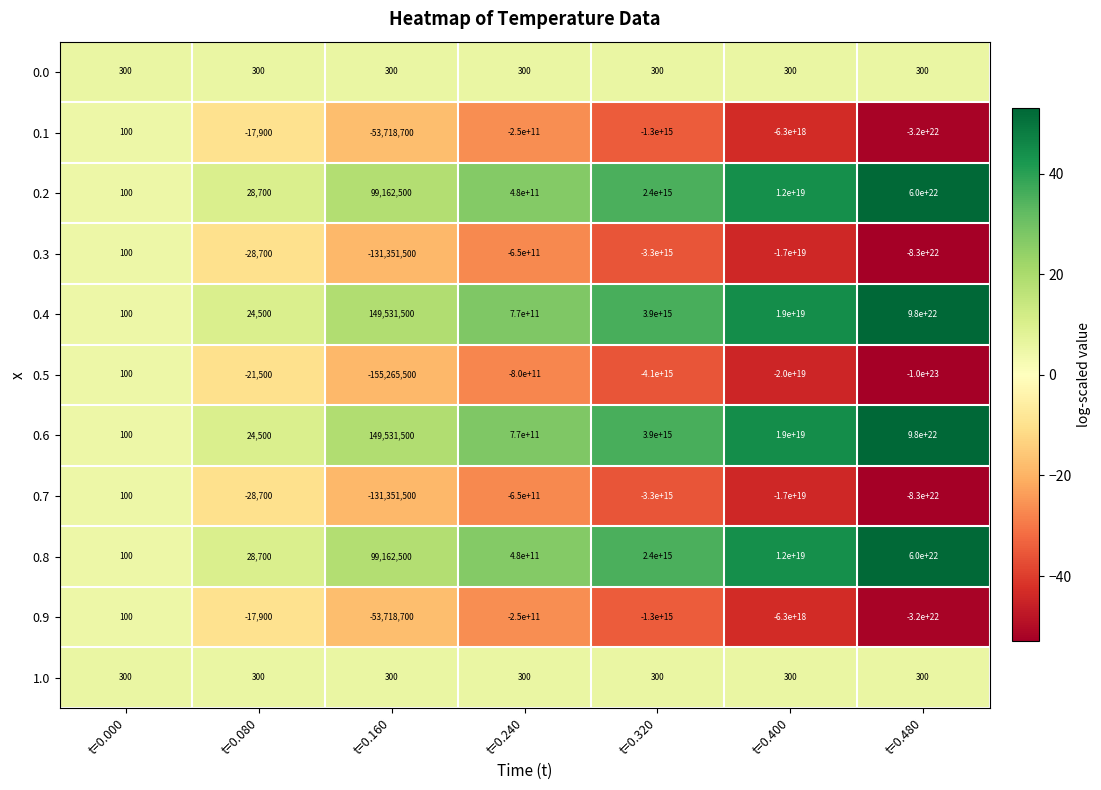

Where does the 0.3 series first go above -650000000000?

t=0.000